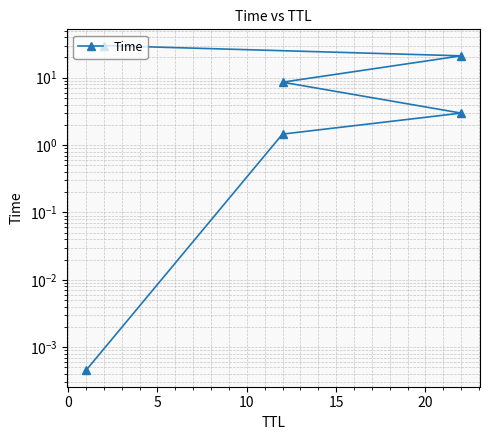

Does the chart have visible grid lines?

Yes